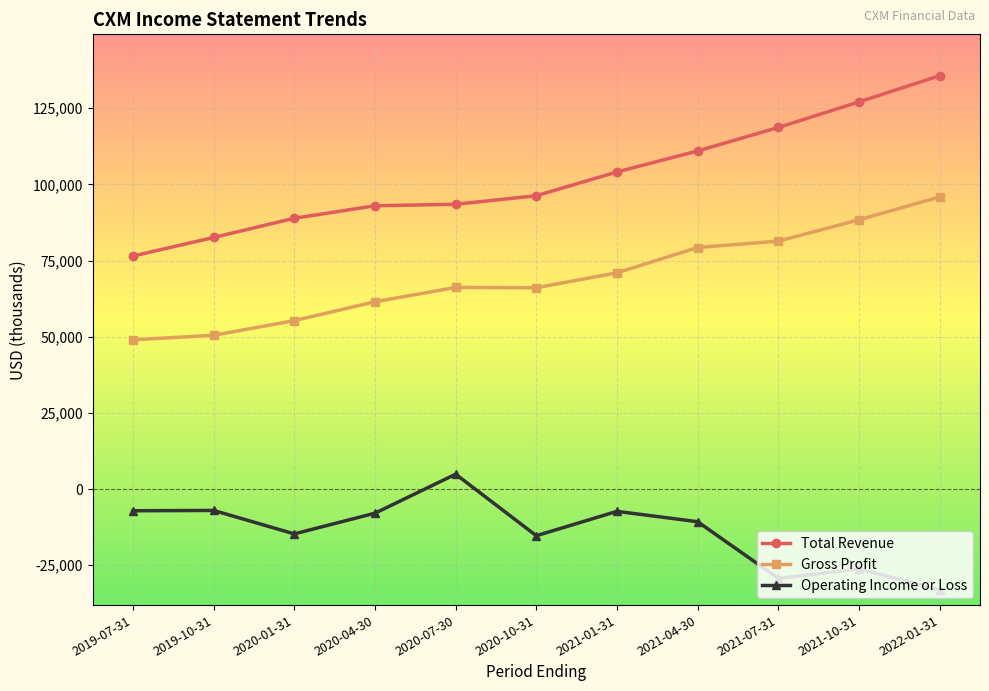

What position from the left is 2021-07-31?

9